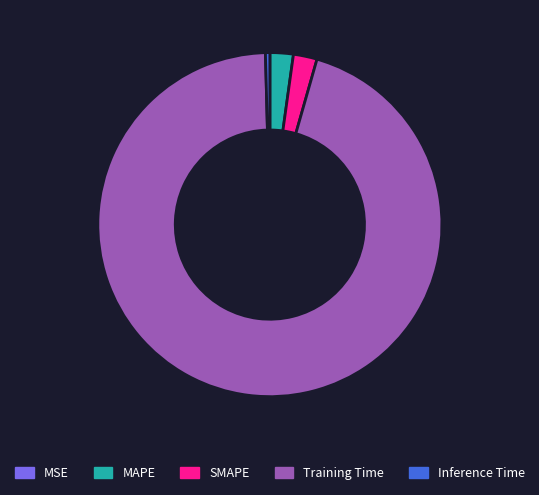

Is it true that SMAPE is 2% of the pie?

True